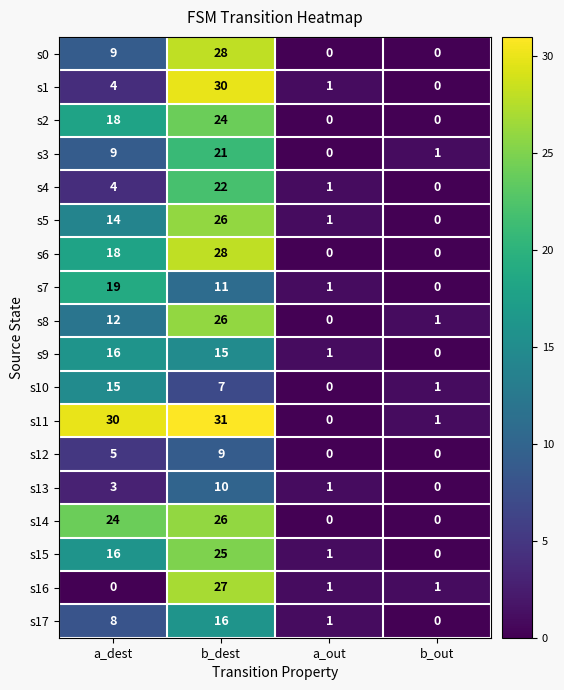

How many series are shown in this chart?

18